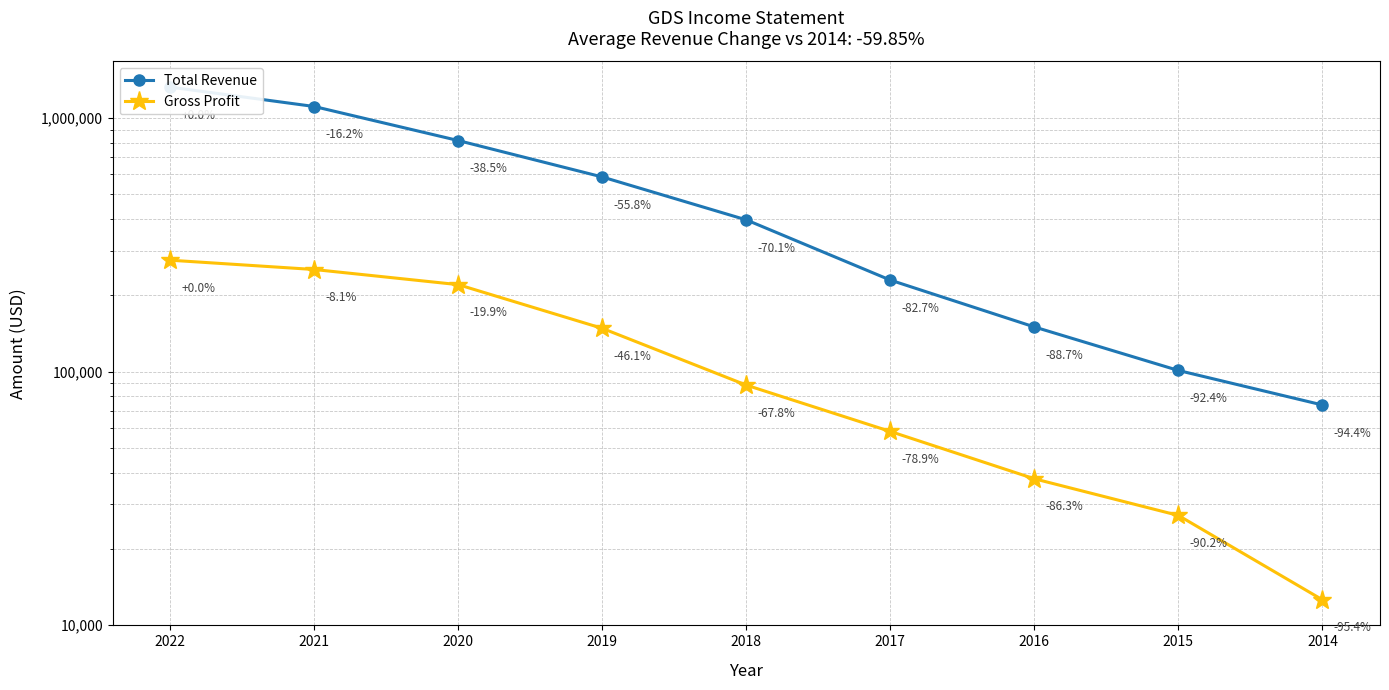

What is the smallest value displayed?

12600